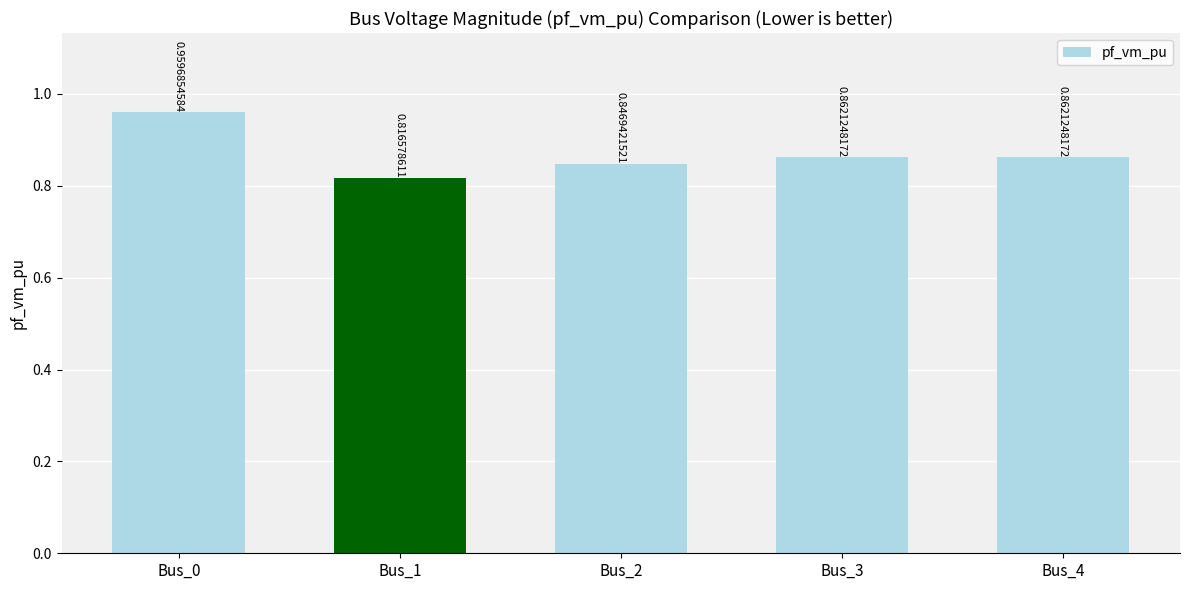

At which label is the value closest to 0?

Bus_1